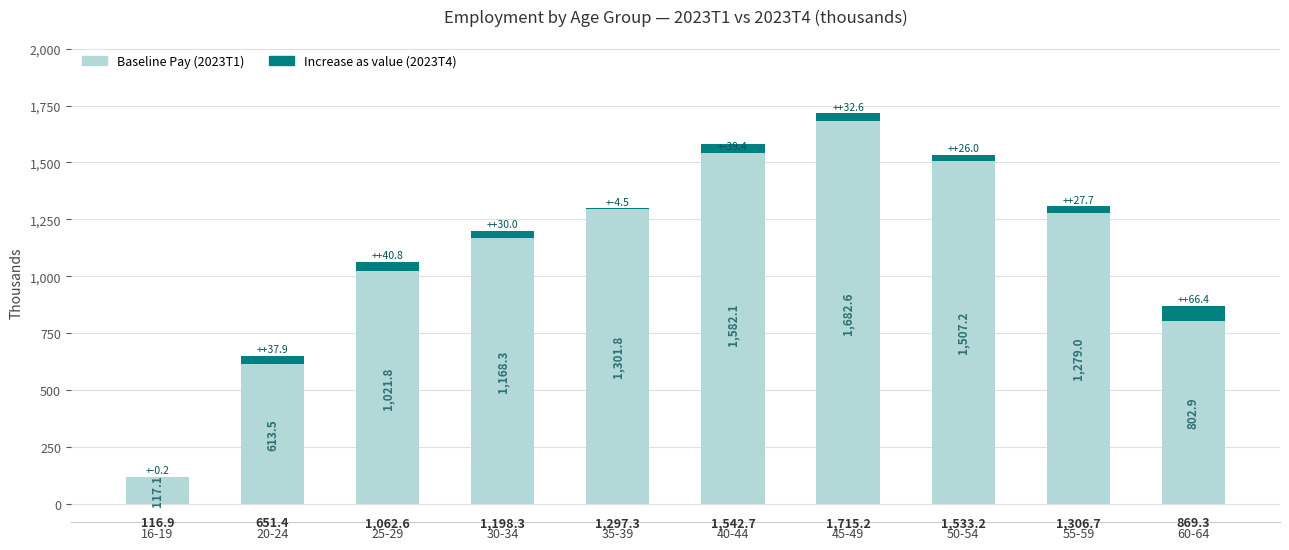

At which label is Increase as value closest to 13?

50-54